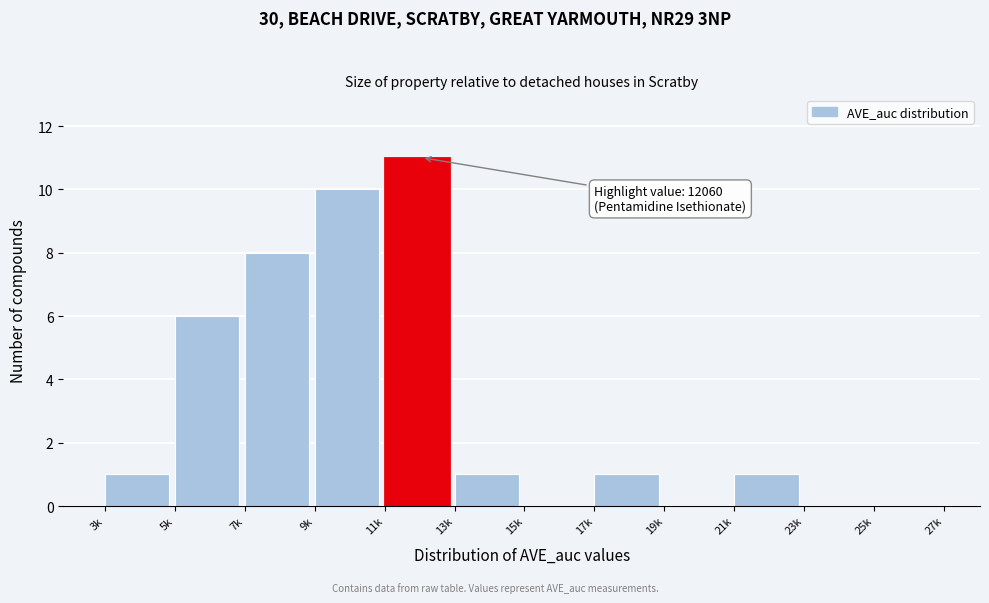

Reading right to left, transcribe all the data shown in this chart.

25k=0	23k=0	21k=1	19k=0	17k=1	15k=0	13k=1	11k=11	9k=10	7k=8	5k=6	3k=1